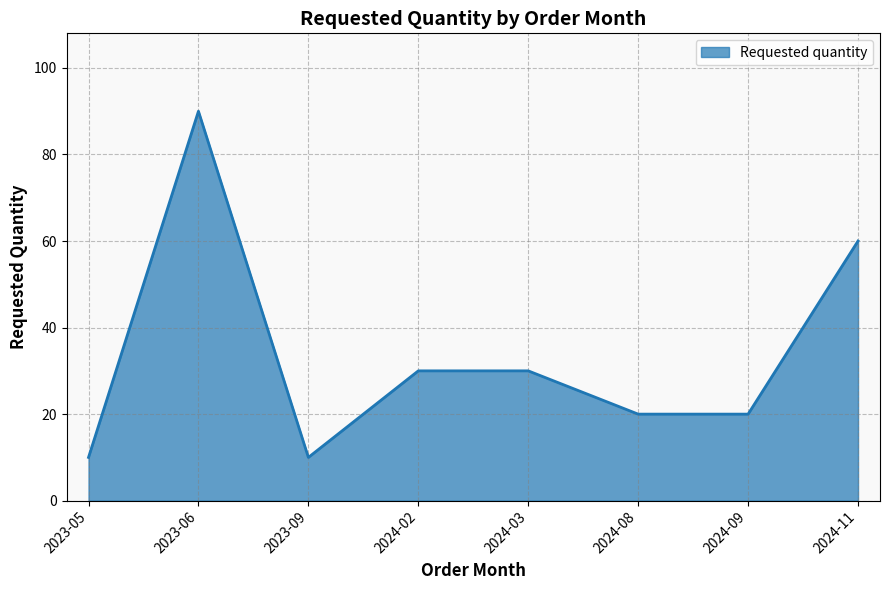

What is the difference between the maximum and minimum values?

80